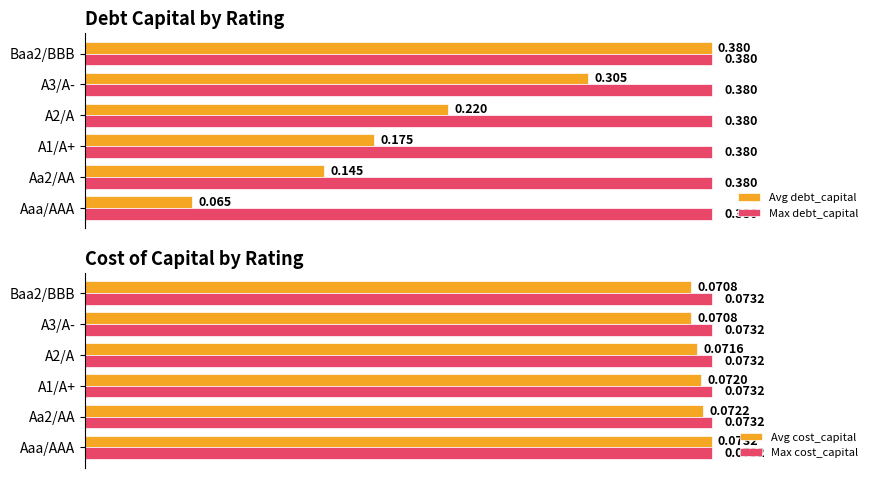

At which label is Avg debt_capital closest to 0?

Aaa/AAA